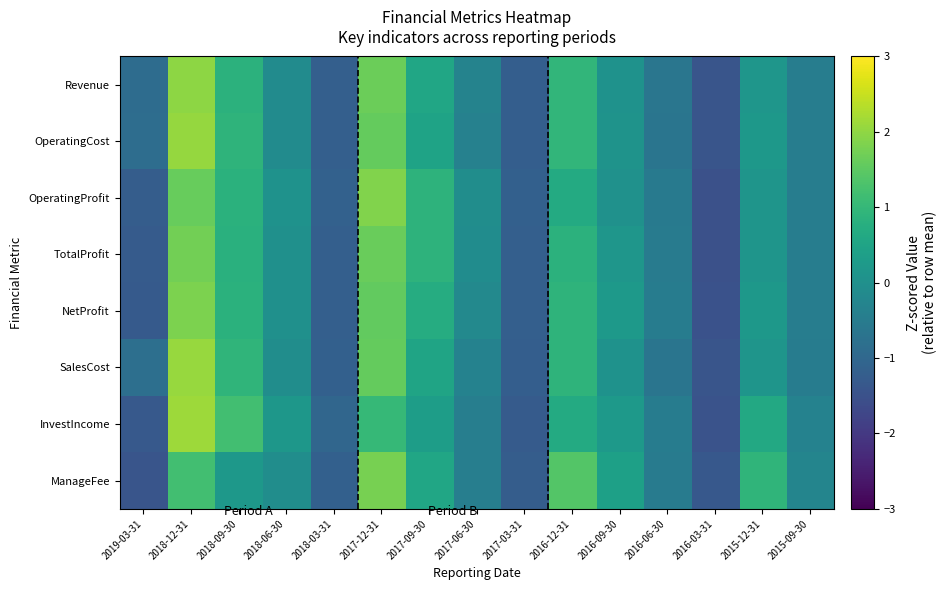

At which category is the sum across all series the highest?

2018-12-31